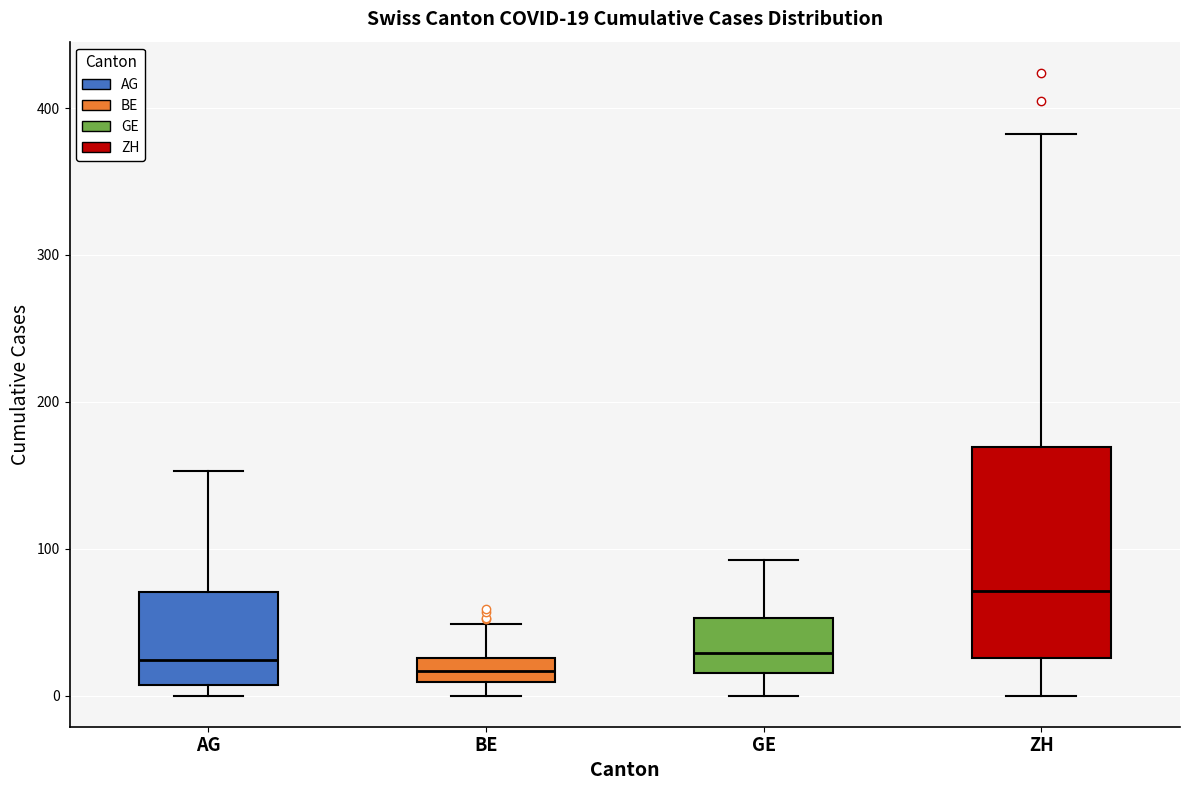

Comparing the boxes themselves (not the whiskers), which one is the tallest?

ZH